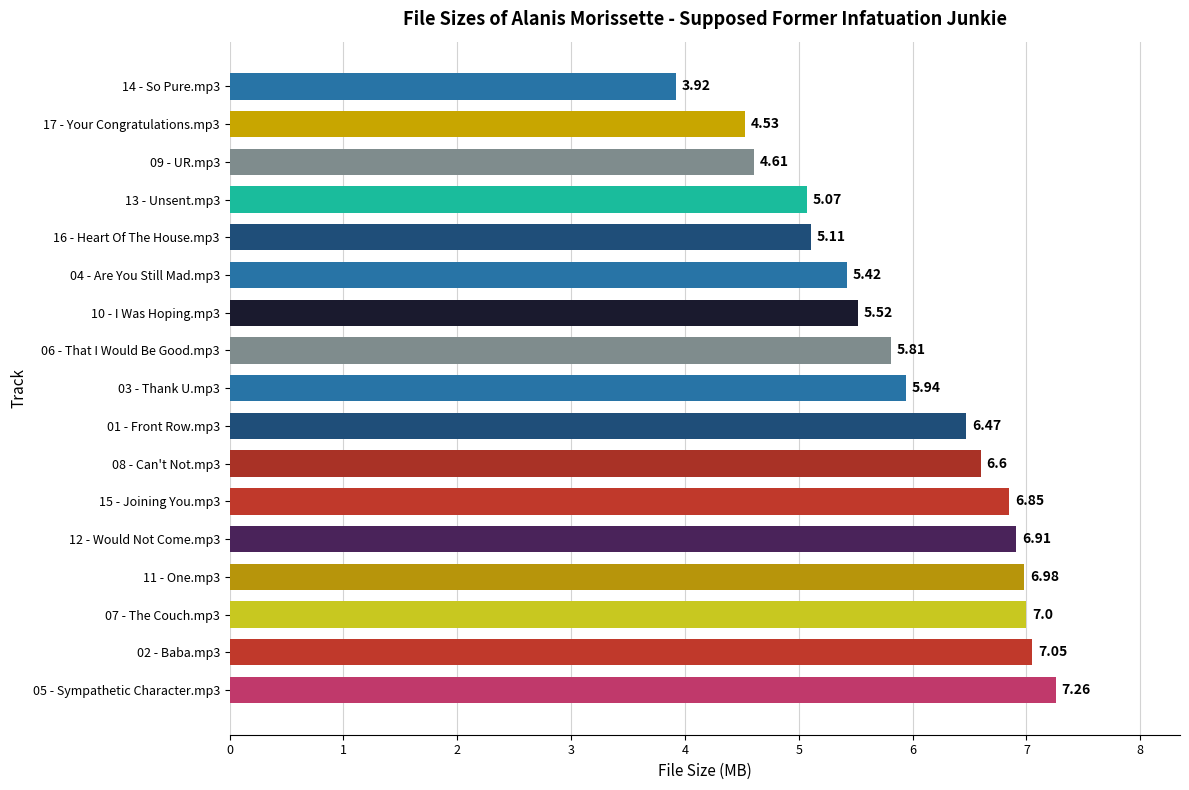

Approximately how many times larger is the value at 12 - Would Not Come.mp3 compared to 01 - Front Row.mp3?

1.1